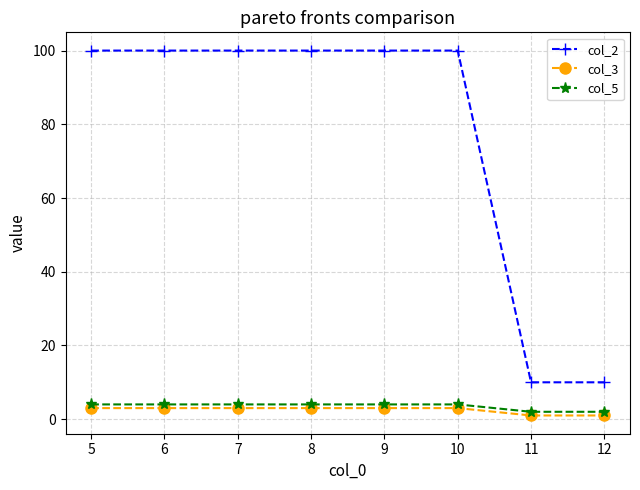

Which series has the largest range (max minus min)?

col_2